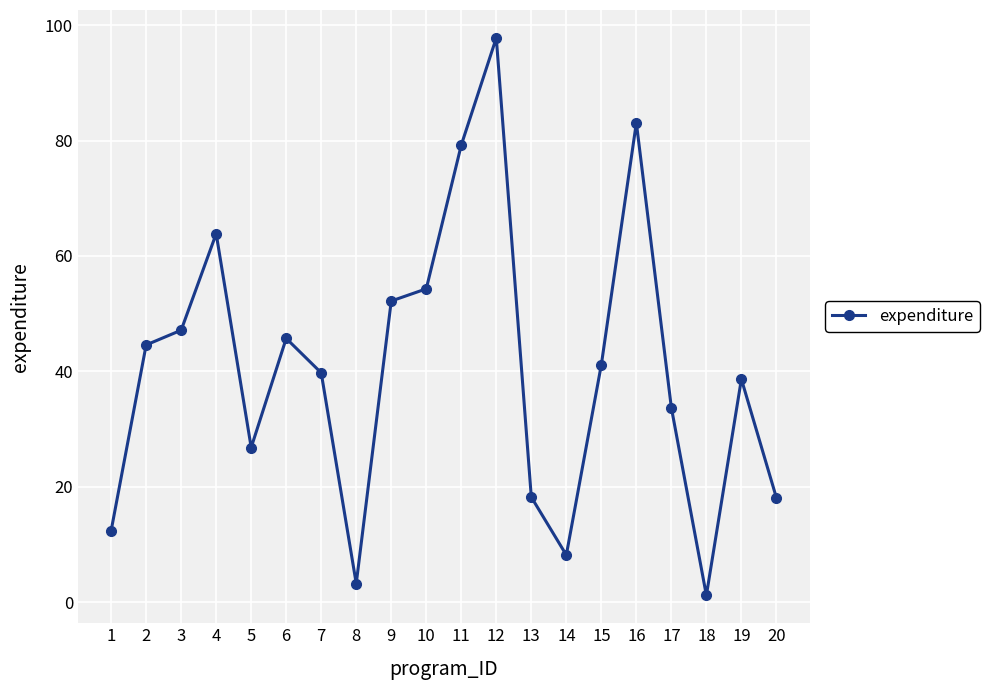

What is the difference between the maximum and minimum values?

96.6